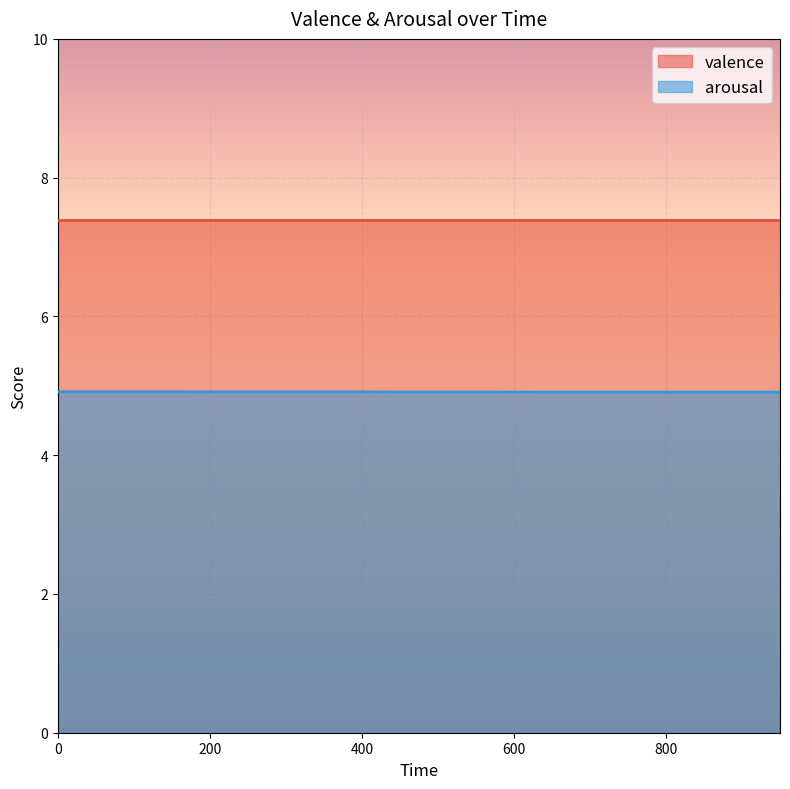

Is it true that the value at 850 is 2.2?

False